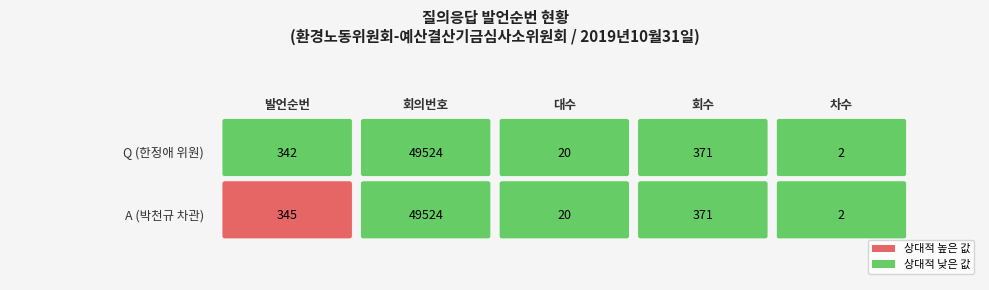

True or false: A has a value of 345 at 1.

True